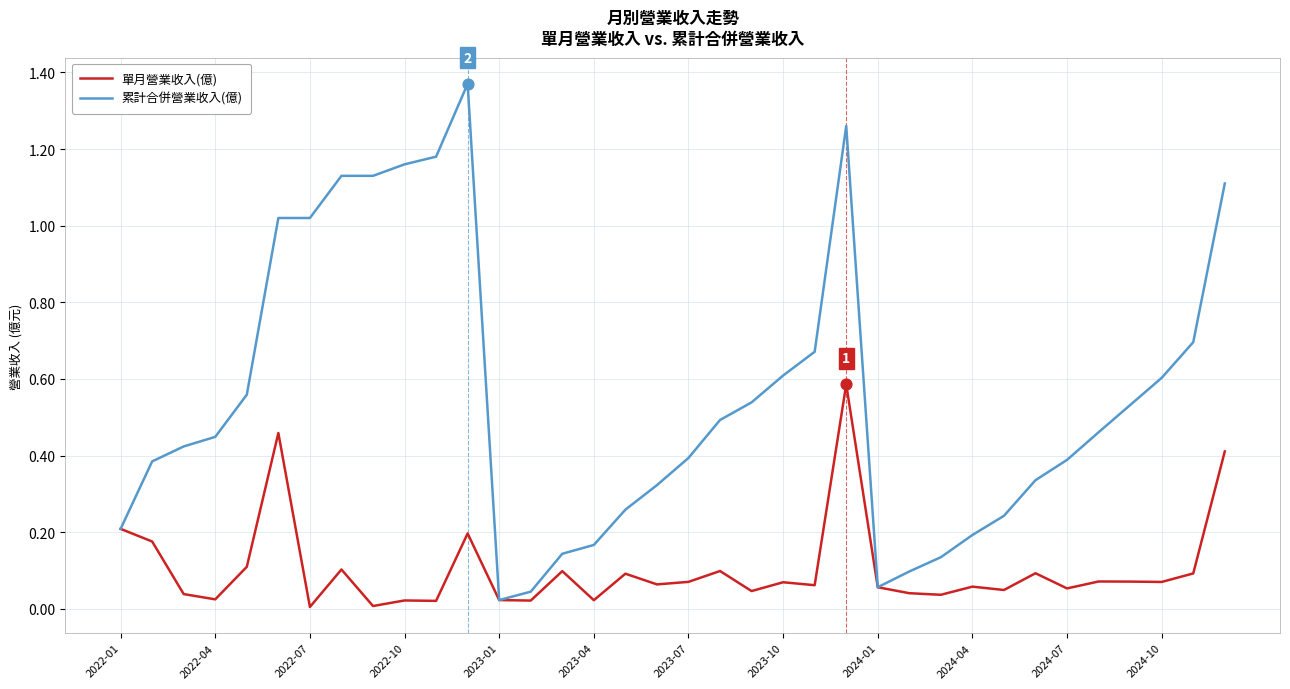

Which series has the largest range (max minus min)?

累計合併營業收入(億)